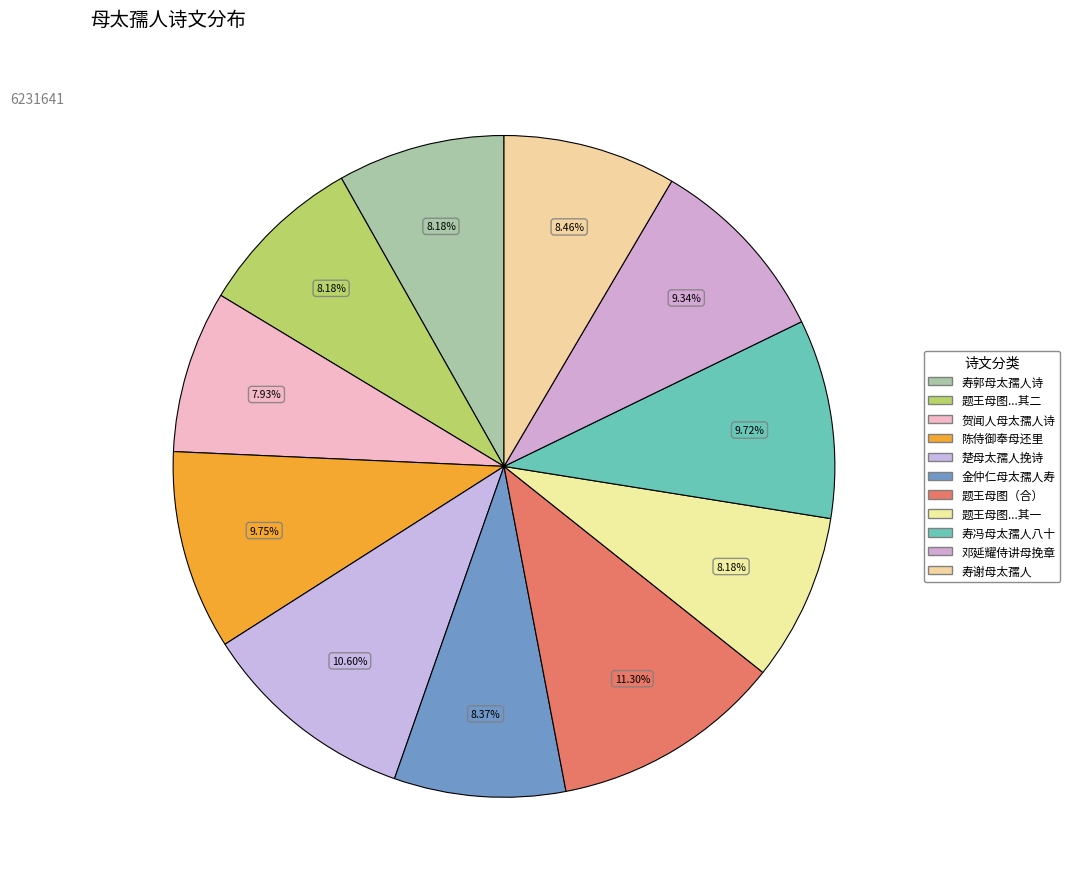

Count the number of slices in the pie.

11